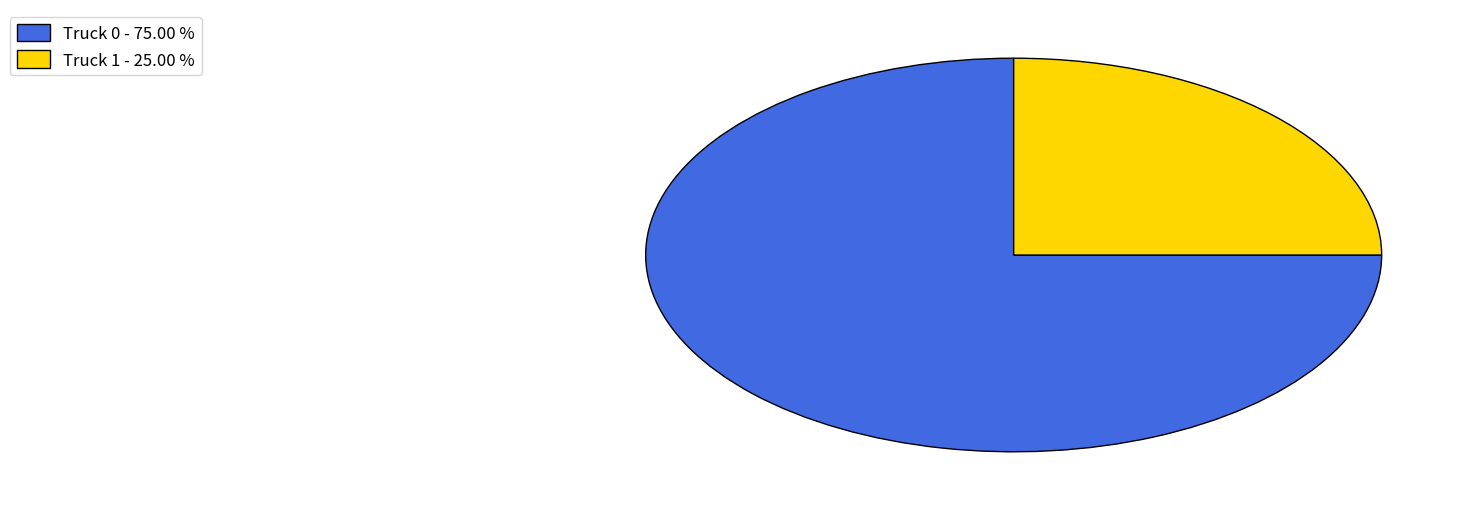

Combined, do Truck 1 - 25.00 % and Truck 0 - 75.00 % account for over 50%?

Yes